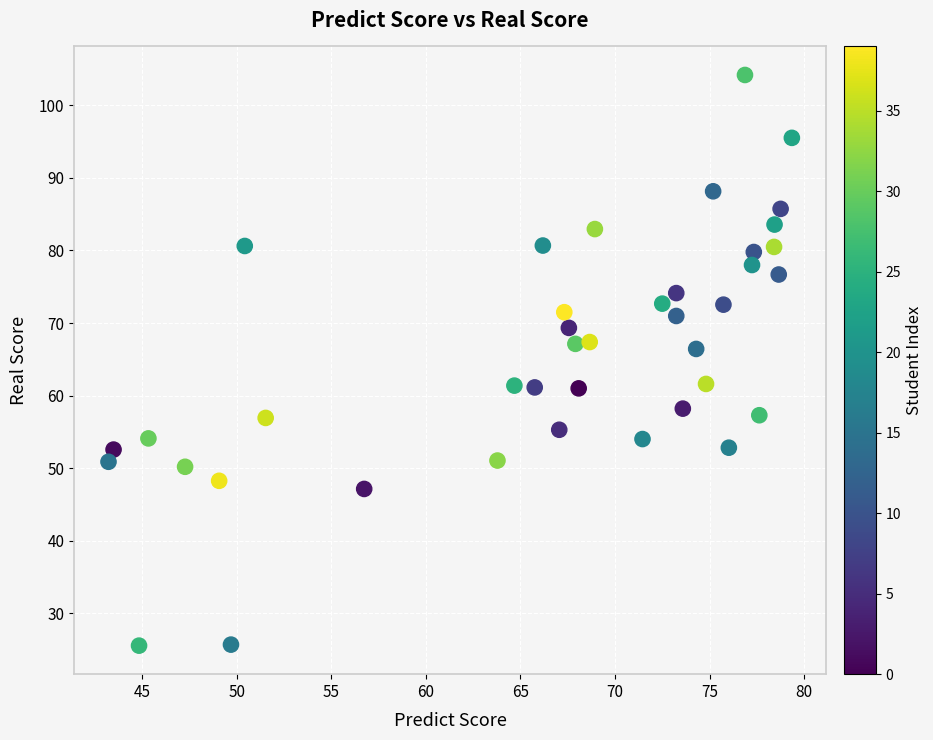

What is the range of Y values (max minus min)?

78.6